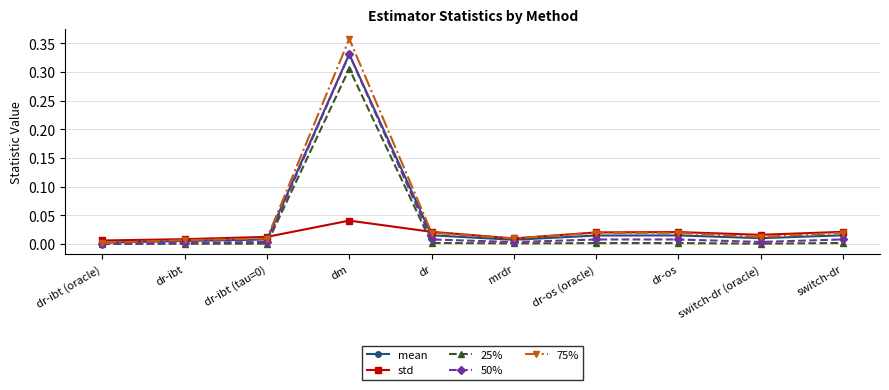

Rank the series by their average value, from highest to lowest.

75%, mean, 50%, 25%, std